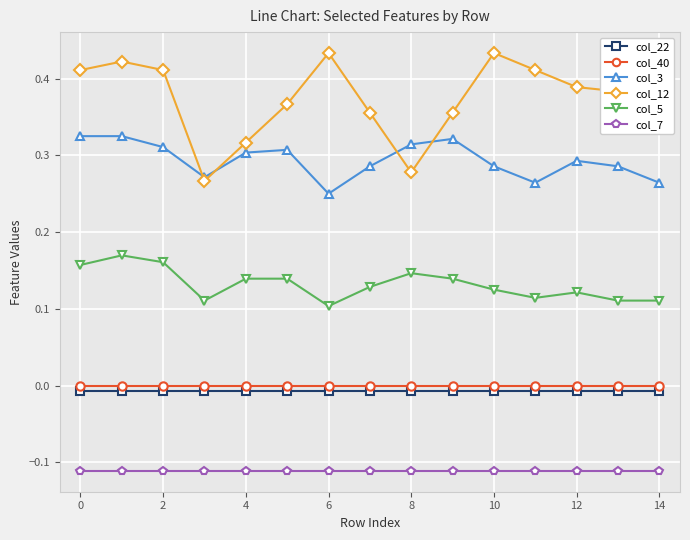

Which series has the largest range (max minus min)?

col_12